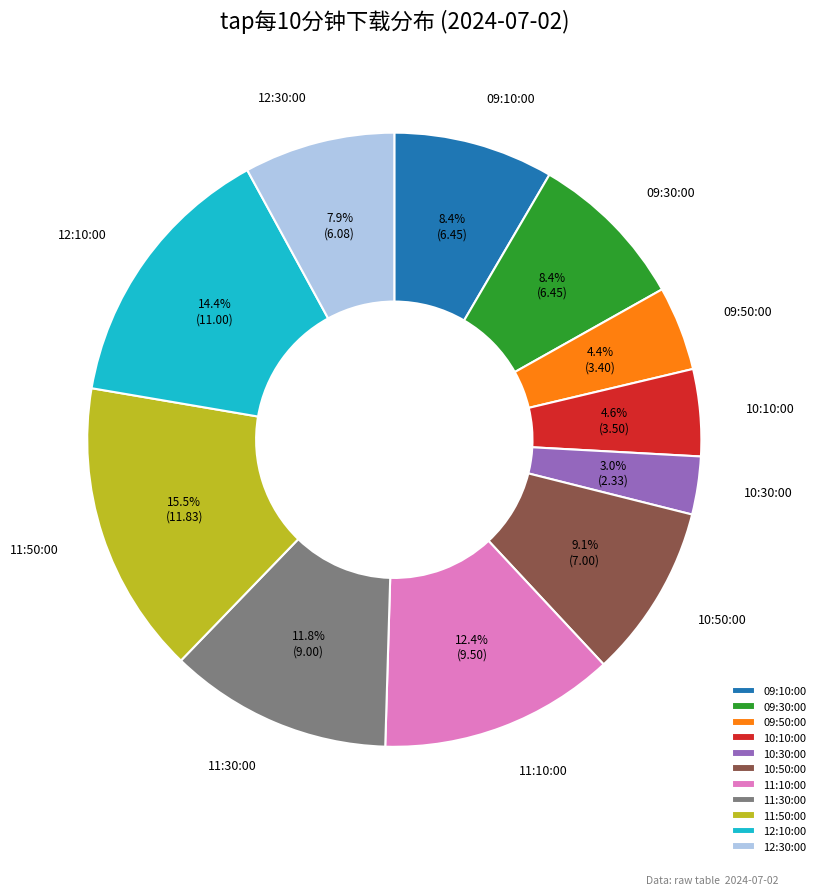

Is there any slice that represents more than half of the pie?

No